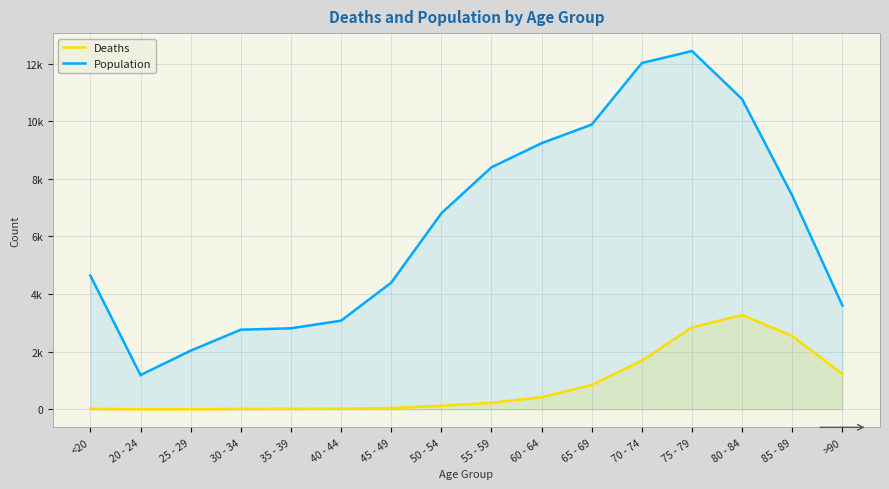

What are all the series names shown in the legend?

Deaths, Population